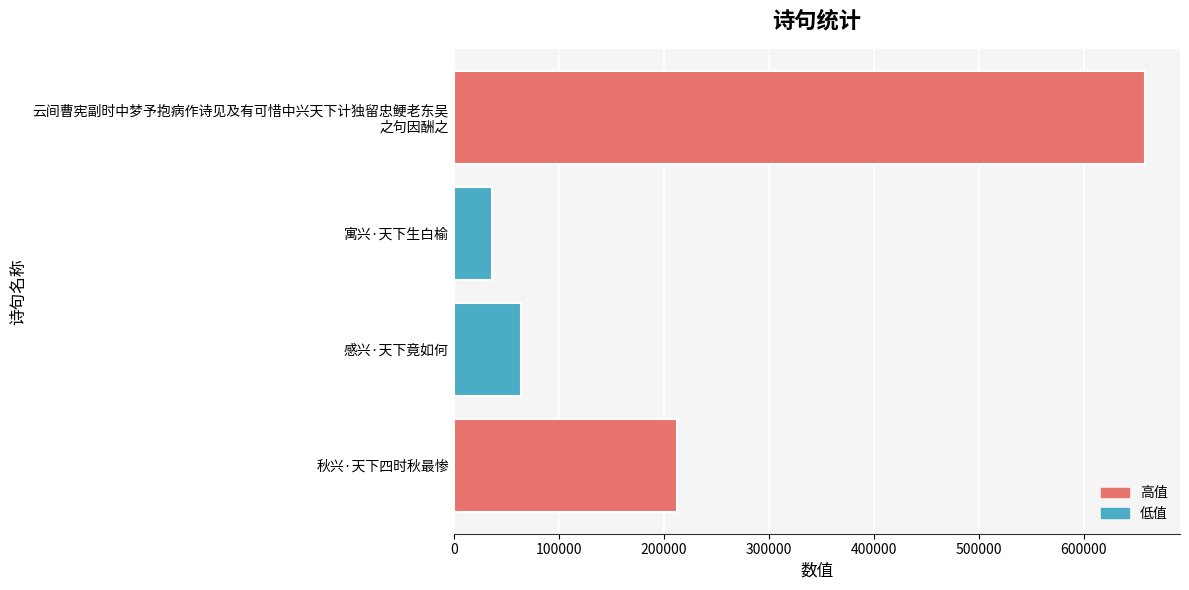

List the labels in order of value, smallest first.

寓兴·天下生白榆, 感兴·天下竟如何, 秋兴·天下四时秋最惨, 云间曹宪副时中梦予抱病作诗见及有可惜中兴天下计独留忠鲠老东吴
之句因酬之